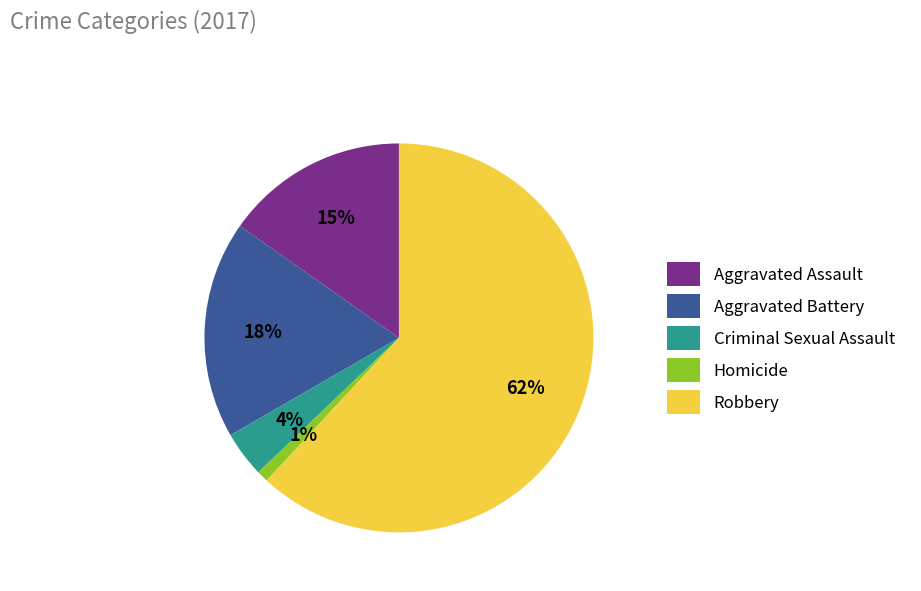

How many slices are in this pie chart?

5